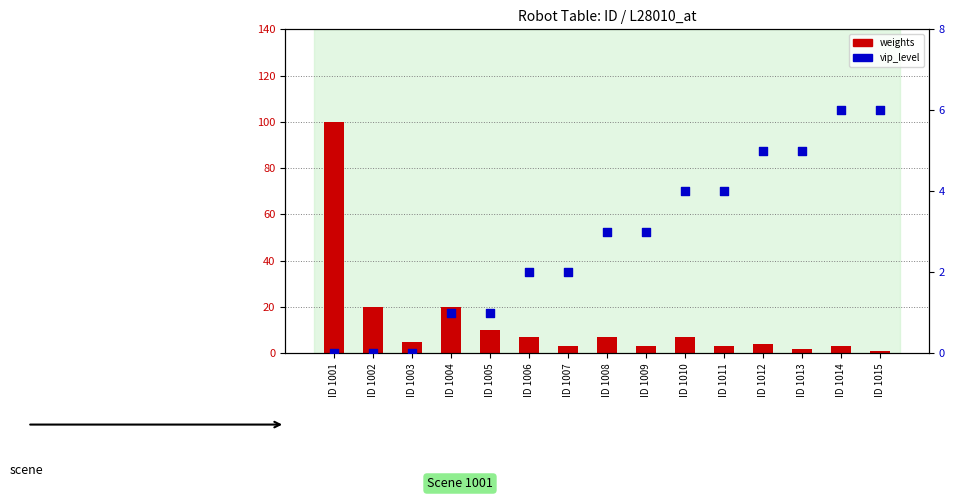

At how many categories does at least one series exceed 16?

3